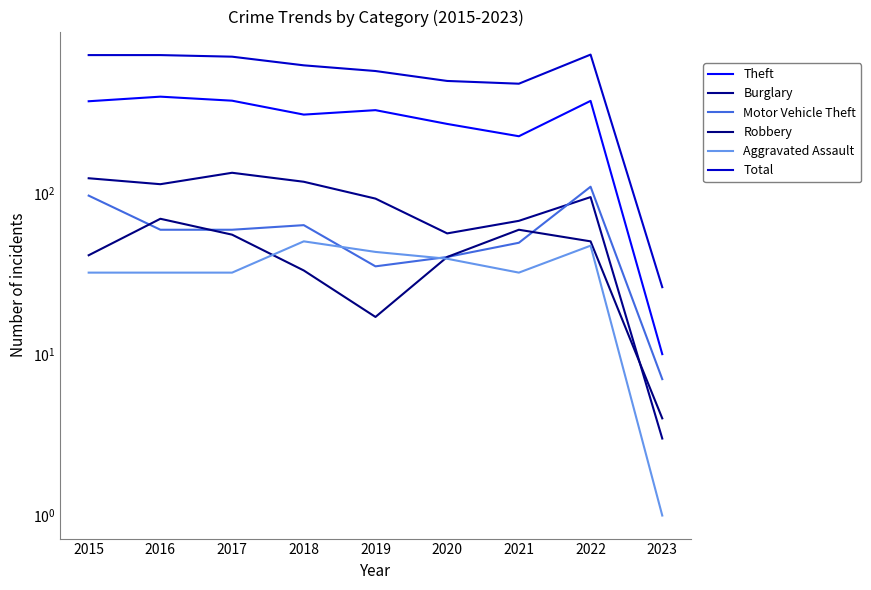

True or false: Theft and Motor Vehicle Theft intersect in this chart.

False